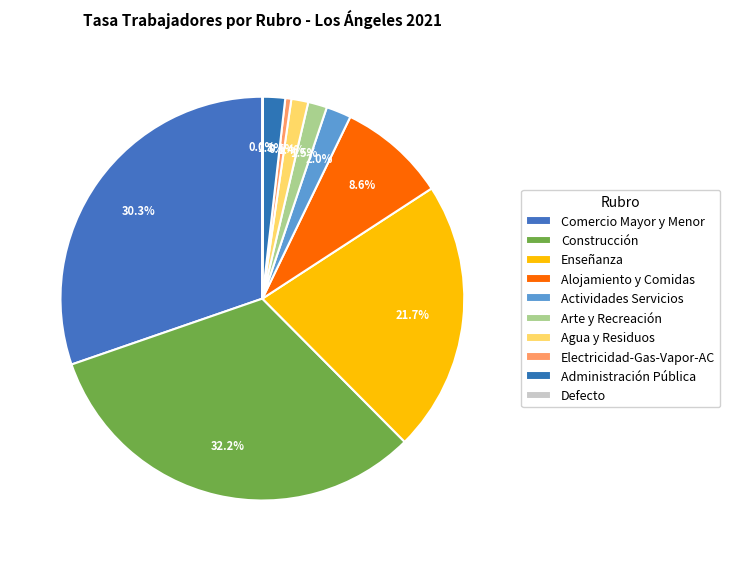

How many slices are in this pie chart?

10